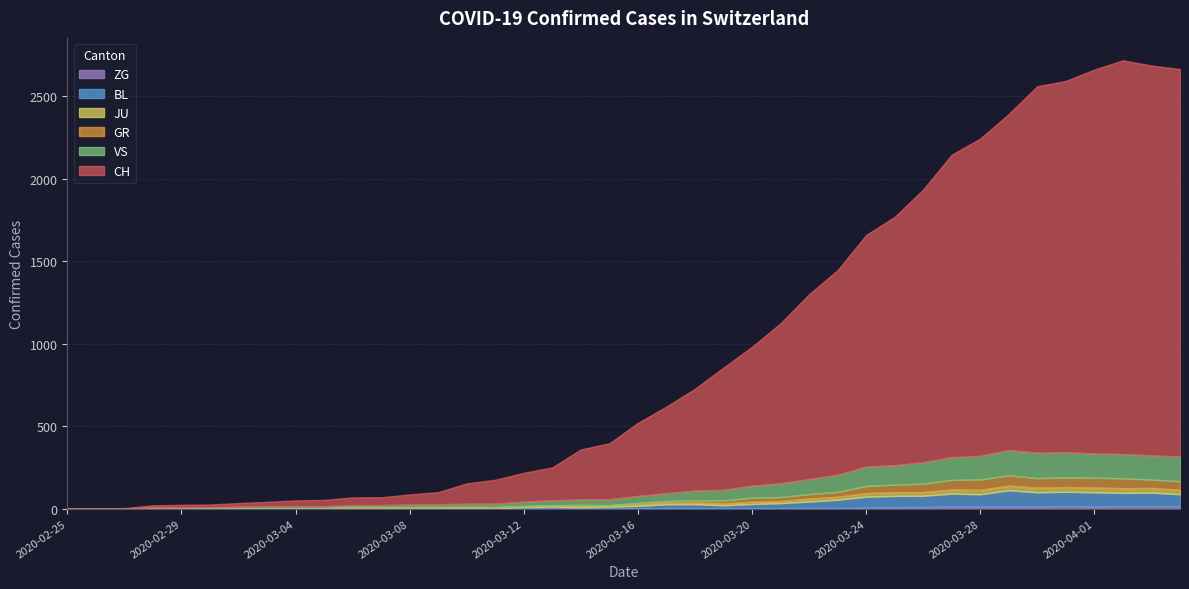

In BL, how many points are higher than both neighbors (excluding endpoints)?

7